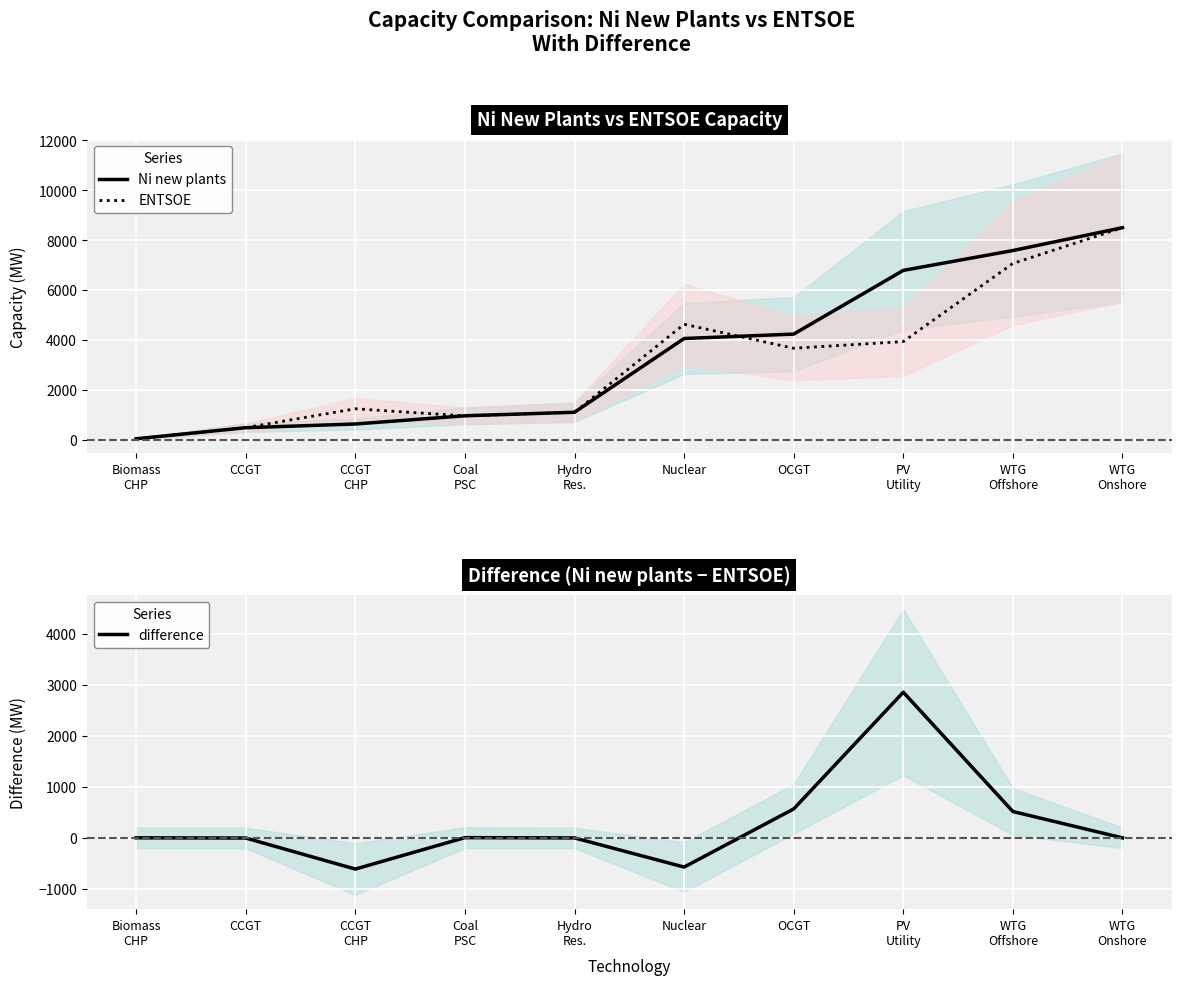

What is the label of the 5th point from the right?

Nuclear